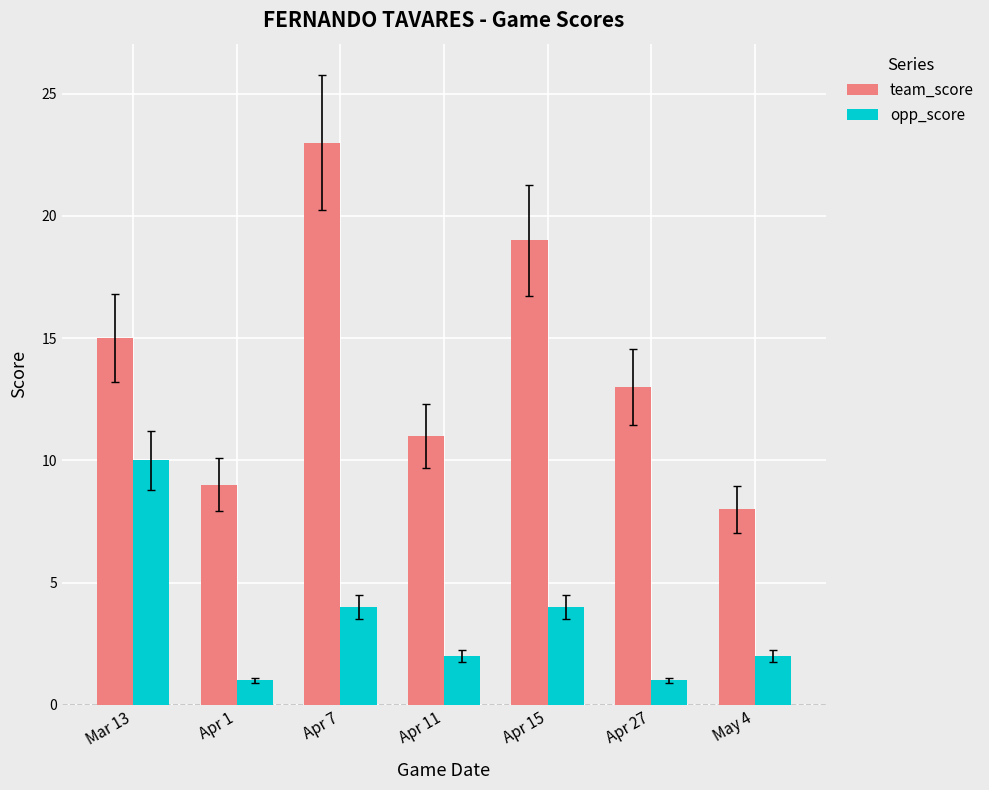

What is the approximate value of opp_score at Apr 7?

4